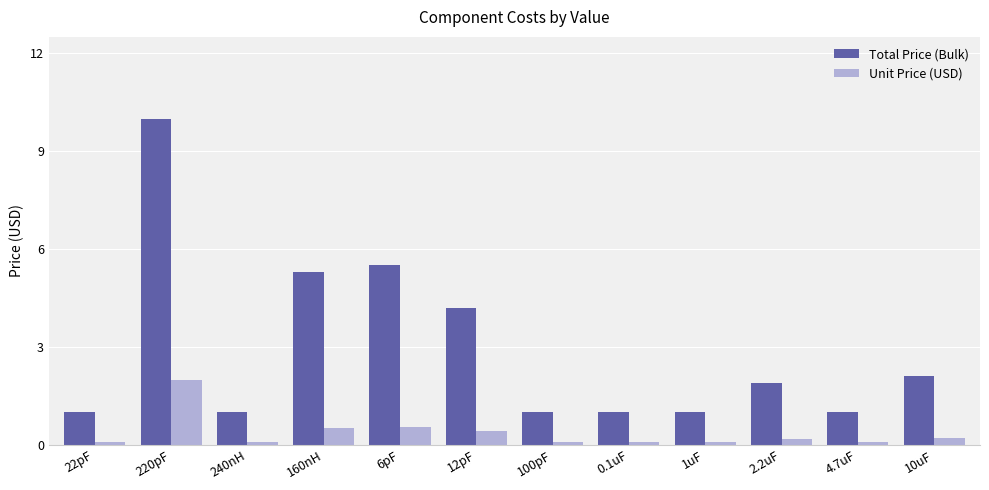

Between 100pF and 2.2uF, which series saw the biggest shift?

Total Price (Bulk)